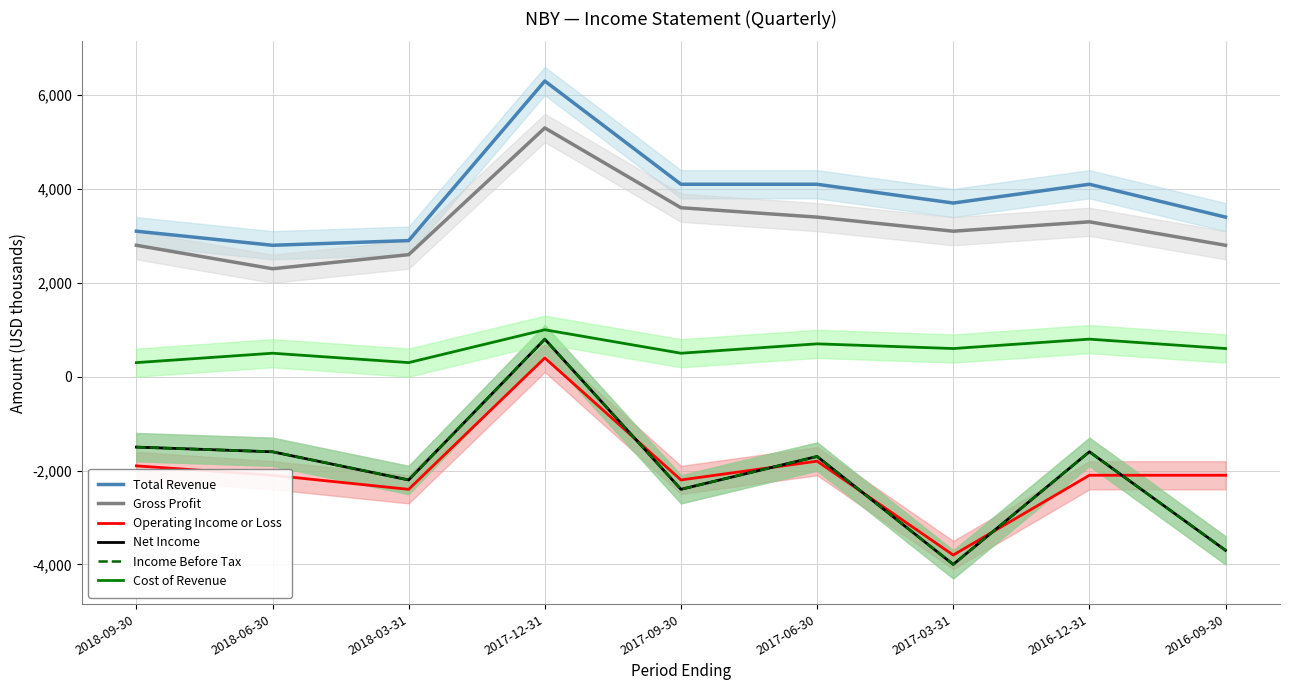

Reading left to right, extract all data points from this chart.

Total Revenue: 3100	2800	2900	6300	4100	4100	3700	4100	3400
Gross Profit: 2800	2300	2600	5300	3600	3400	3100	3300	2800
Operating Income or Loss: -1900	-2100	-2400	400	-2200	-1800	-3800	-2100	-2100
Net Income: -1500	-1600	-2200	800	-2400	-1700	-4000	-1600	-3700
Income Before Tax: -1500	-1600	-2200	800	-2400	-1700	-4000	-1600	-3700
Cost of Revenue: 300	500	300	1000	500	700	600	800	600